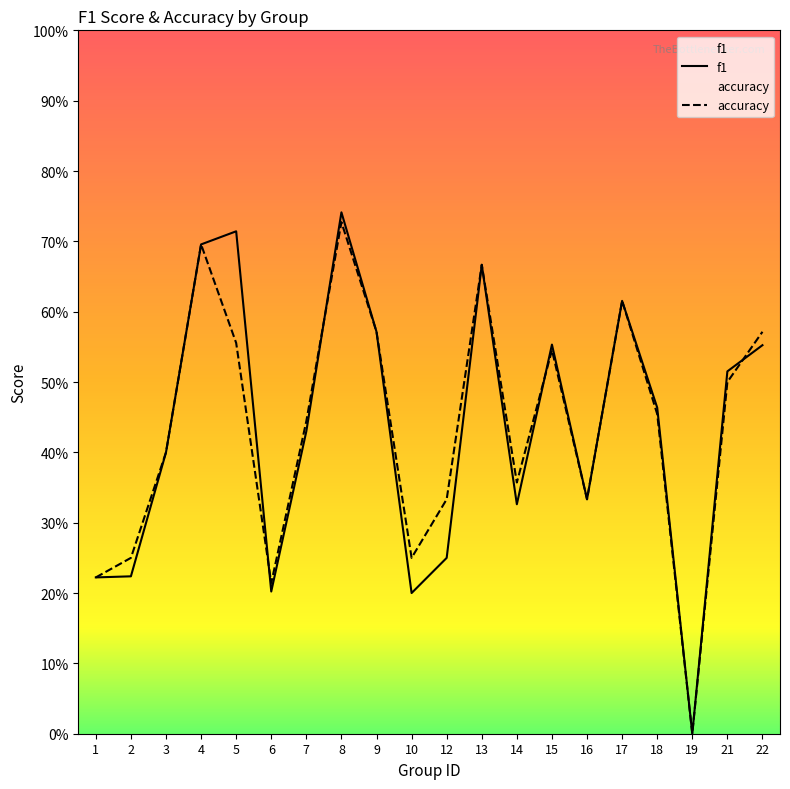

The f1 series shows 0.3 at 7. True or false?

False